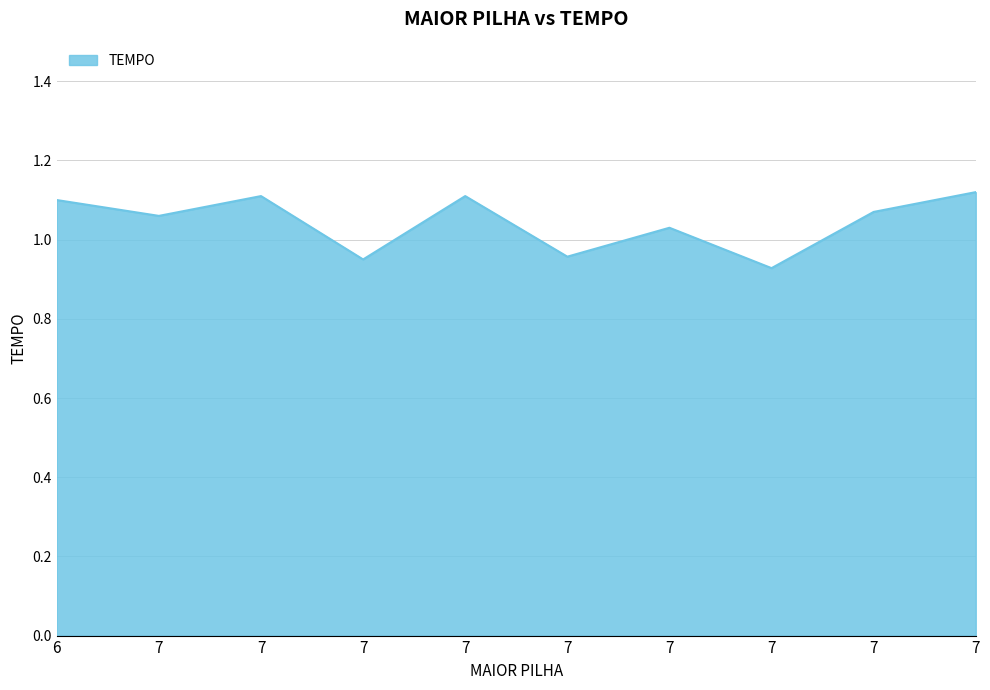

What is the greatest value displayed?

1.1